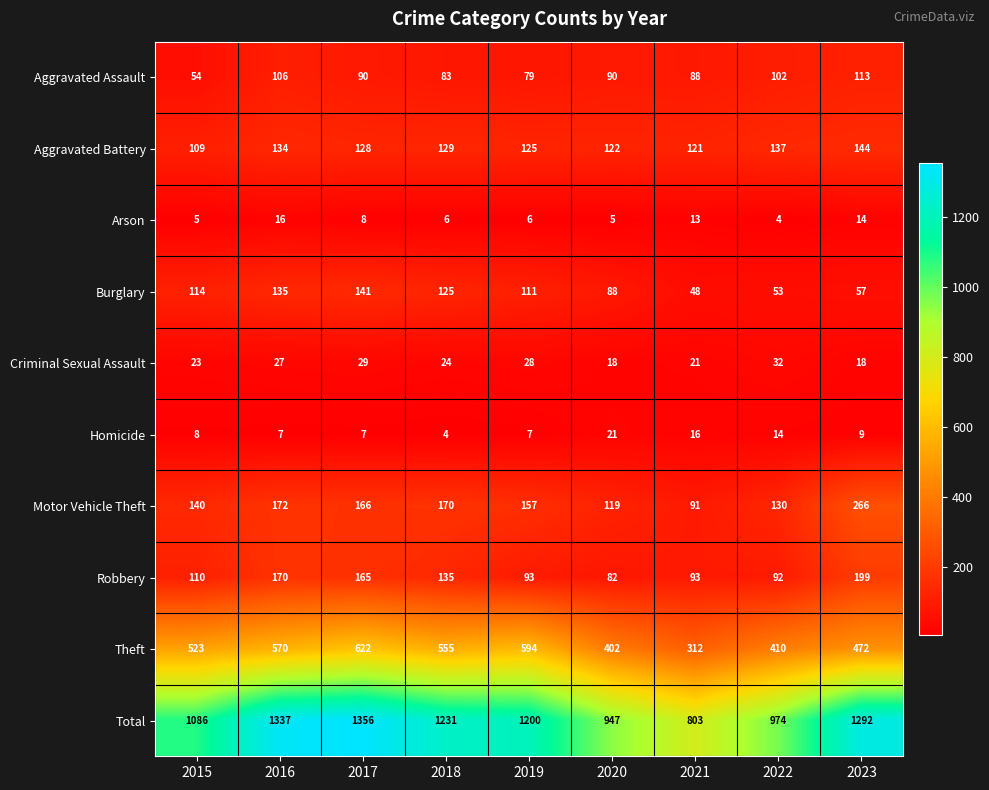

What is the difference between the second highest and minimum values in the Homicide series?

12